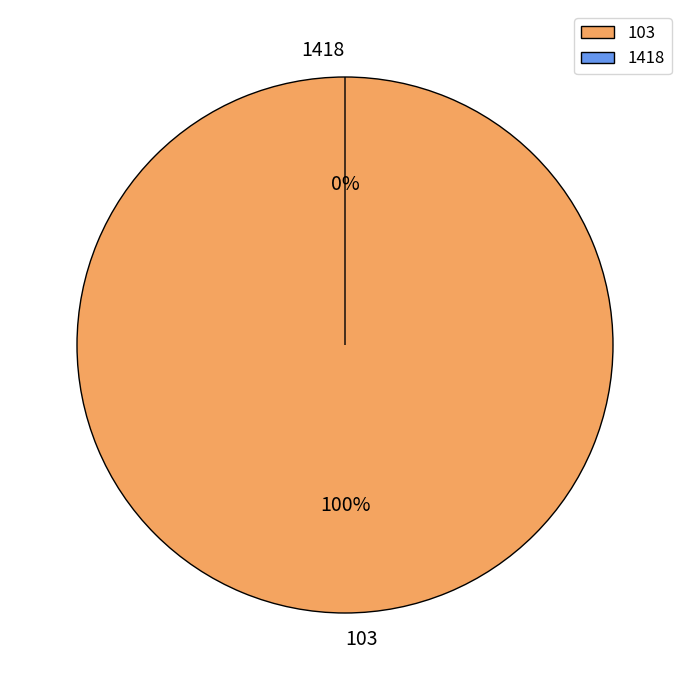

True or false: 103 accounts for 87% of the total.

False